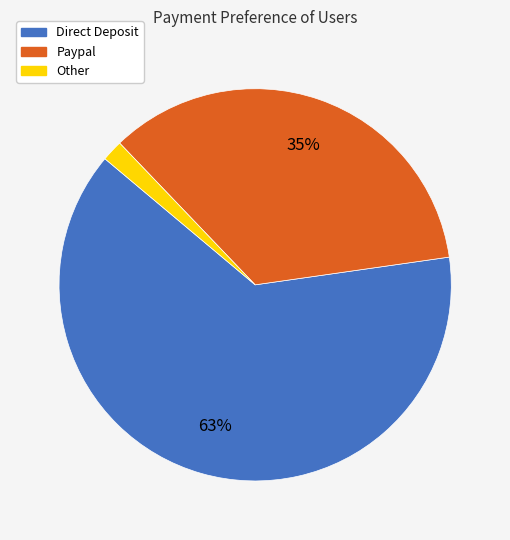

To the nearest percent, what is the average slice percentage?

33%